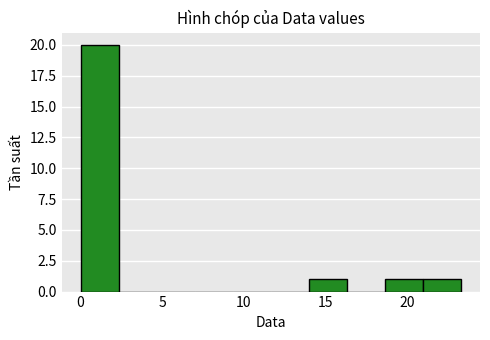

Over which range of the x-axis is the bar tallest?

0.0 to 2.5